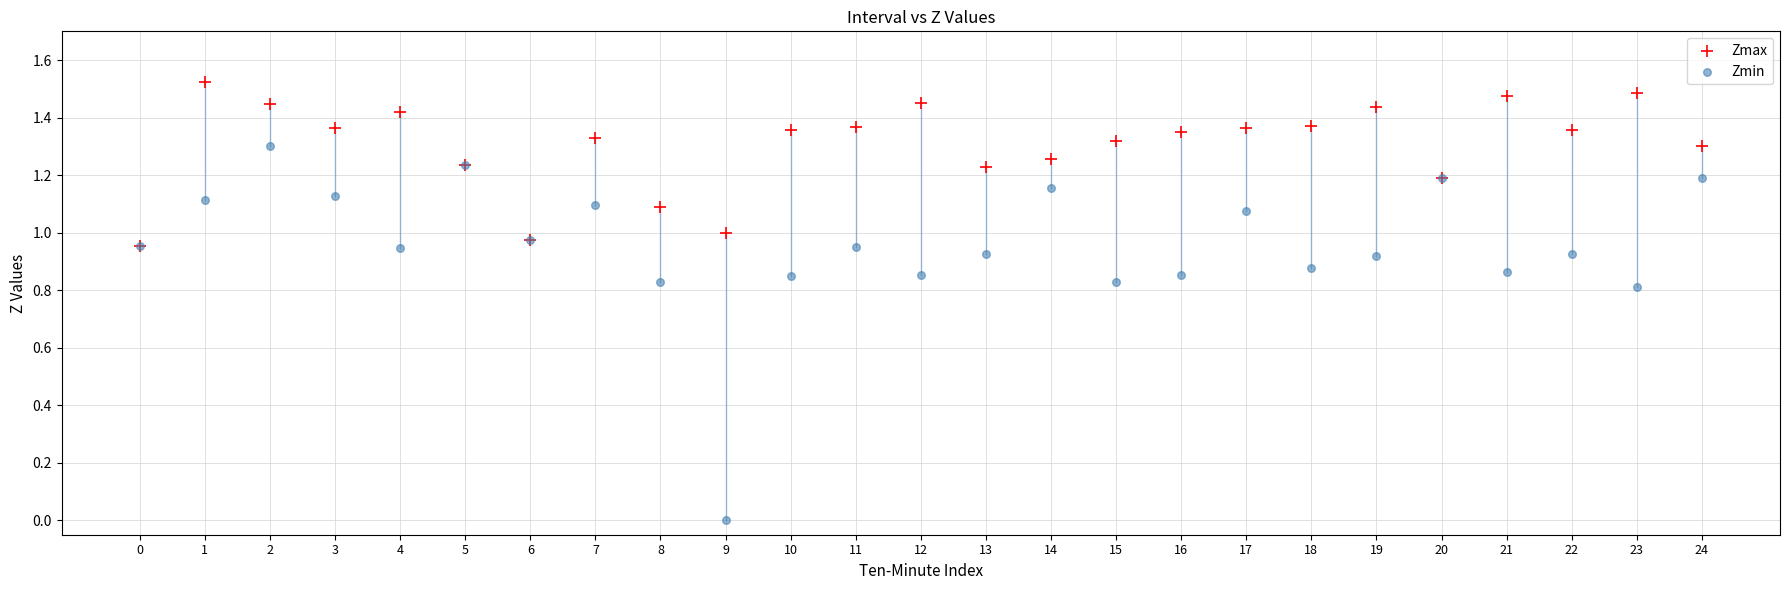

Which series reaches the minimum Y coordinate?

Zmin